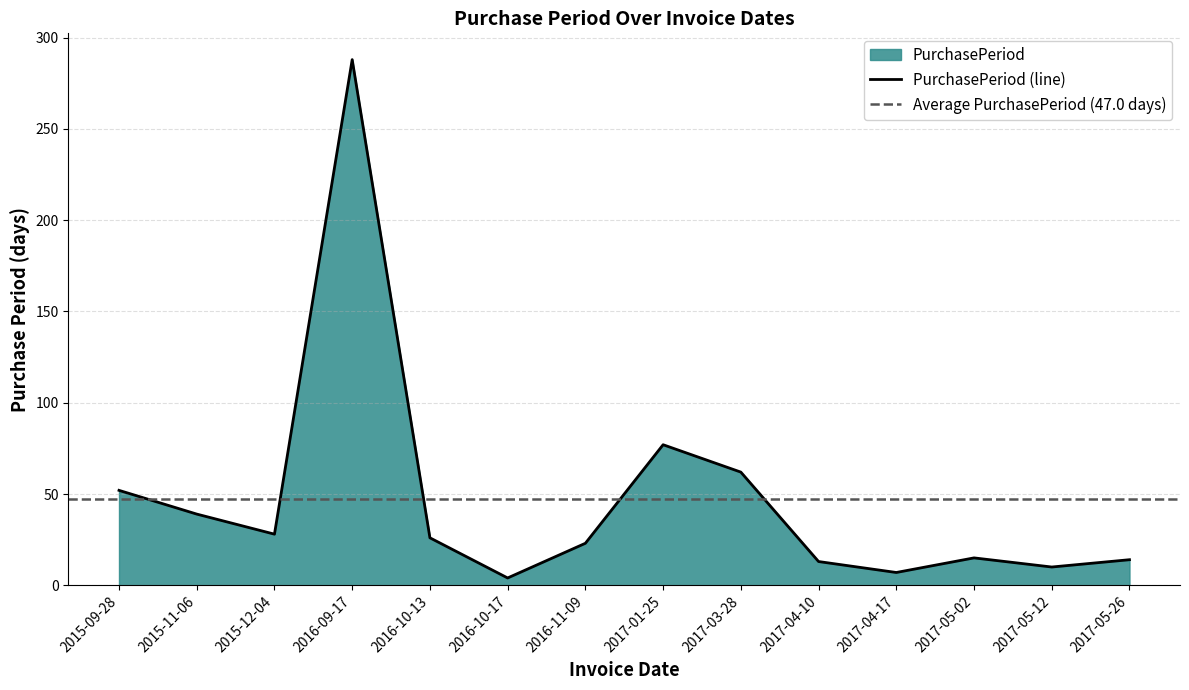

How many lines are shown in the chart?

1